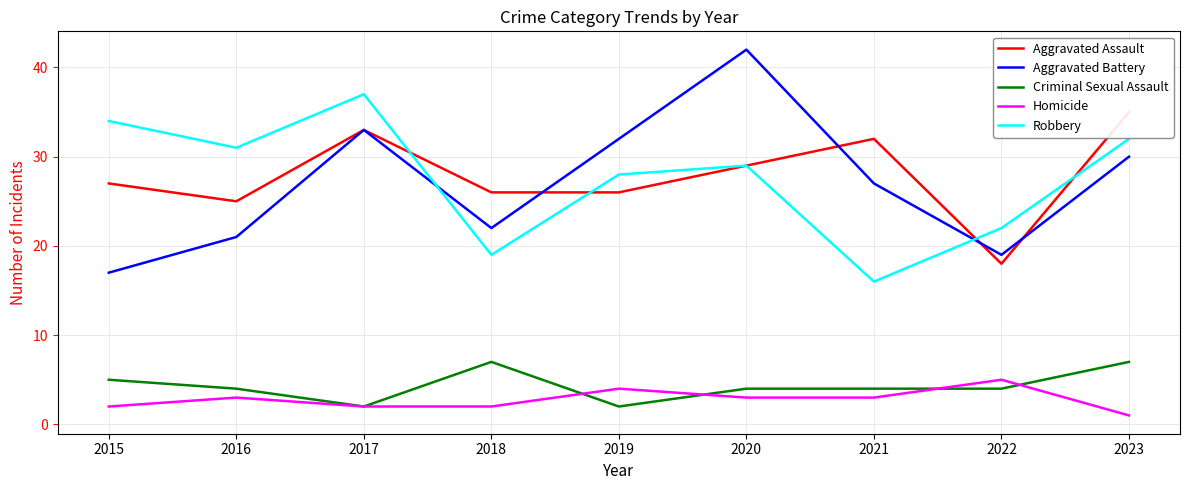

Which series has the widest spread of values?

Aggravated Battery